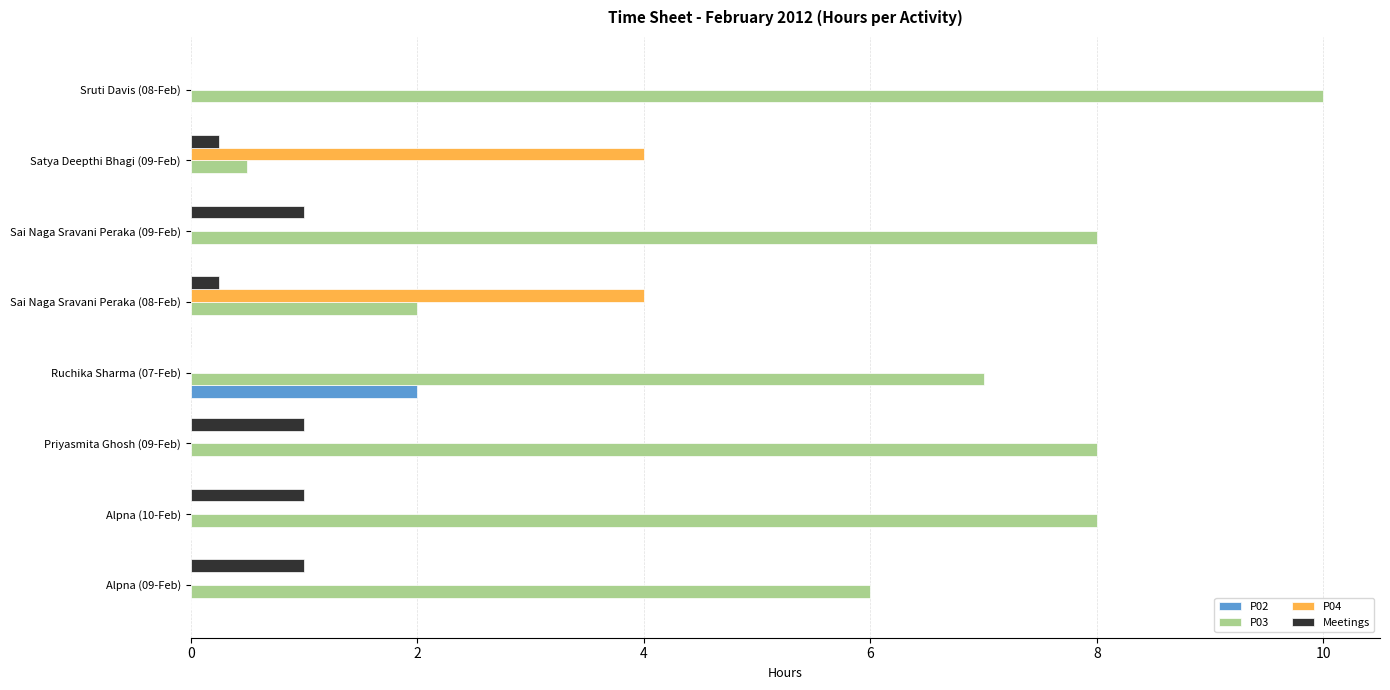

At which category is the sum across all series the highest?

Sruti Davis (08-Feb)